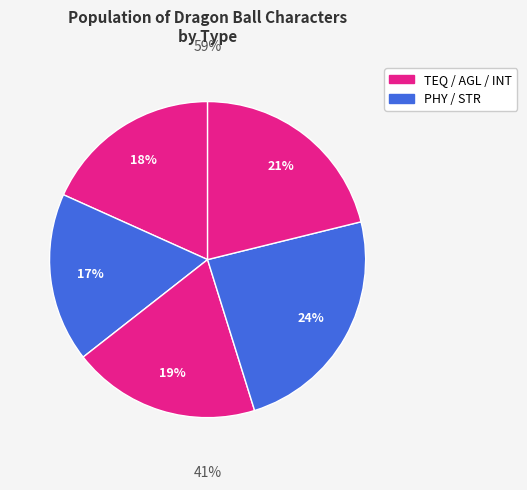

The PHY slice represents 17% of the pie. True or false?

True